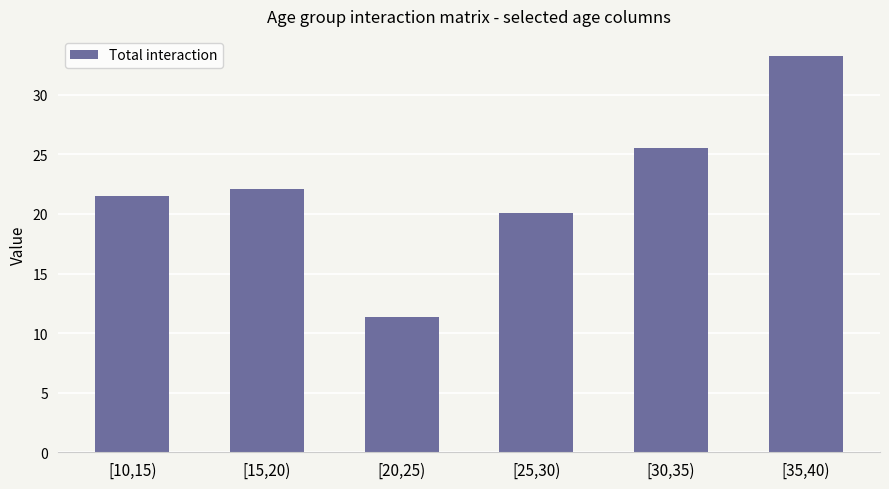

What is the label of the 6th bar from the right?

[10,15)